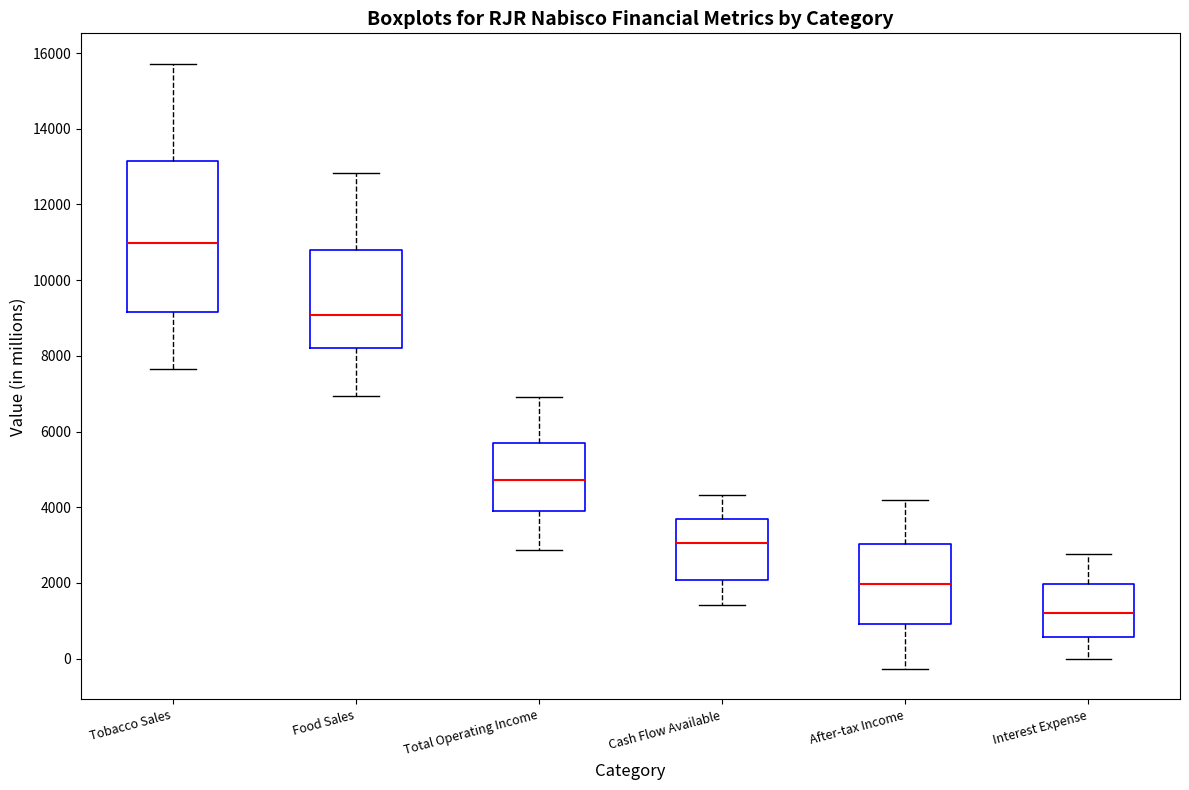

Reading left to right, read every box against the y-axis: the position of its median line, the range the box covers, and the ends of its whiskers. The values are not printed on the chart, so give them approximately, as read against the axis.

Tobacco Sales: median 11000, box 9200 to 13200, whiskers 7600 to 15800
Food Sales: median 9000, box 8200 to 10800, whiskers 7000 to 12800
Total Operating Income: median 4800, box 3800 to 5600, whiskers 2800 to 7000
Cash Flow Available: median 3000, box 2000 to 3600, whiskers 1400 to 4400
After-tax Income: median 2000, box 1000 to 3000, whiskers -200 to 4200
Interest Expense: median 1200, box 600 to 2000, whiskers 0 to 2800